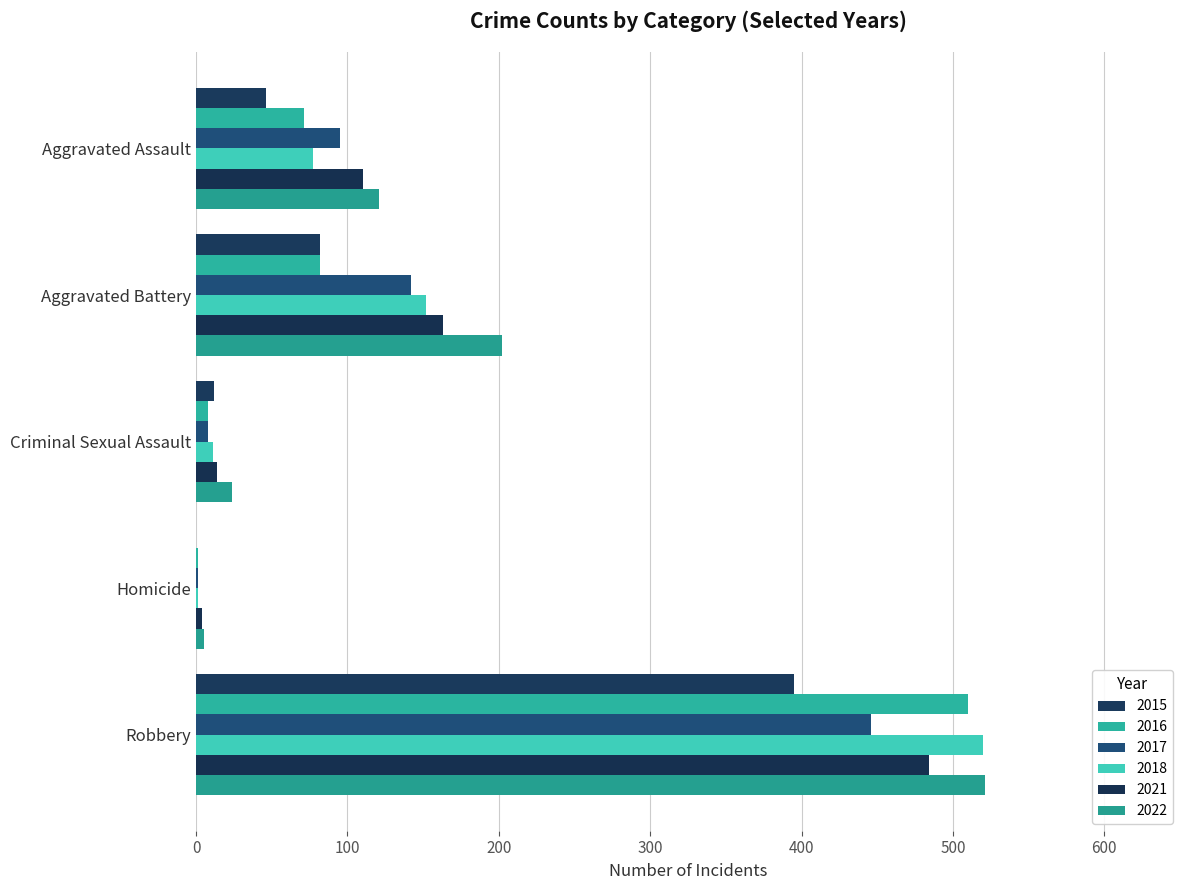

Which series has the largest total across all categories?

2022